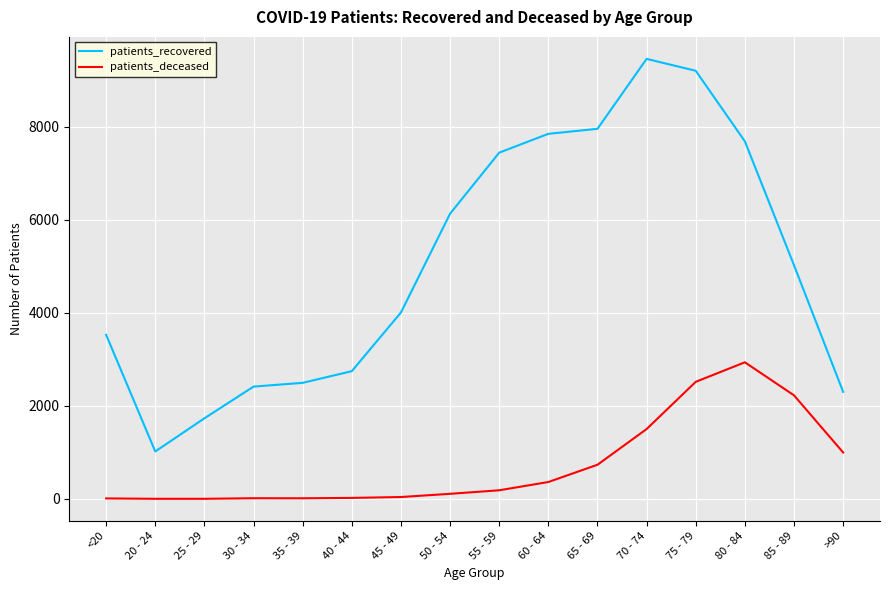

Which series has the largest range (max minus min)?

patients_recovered